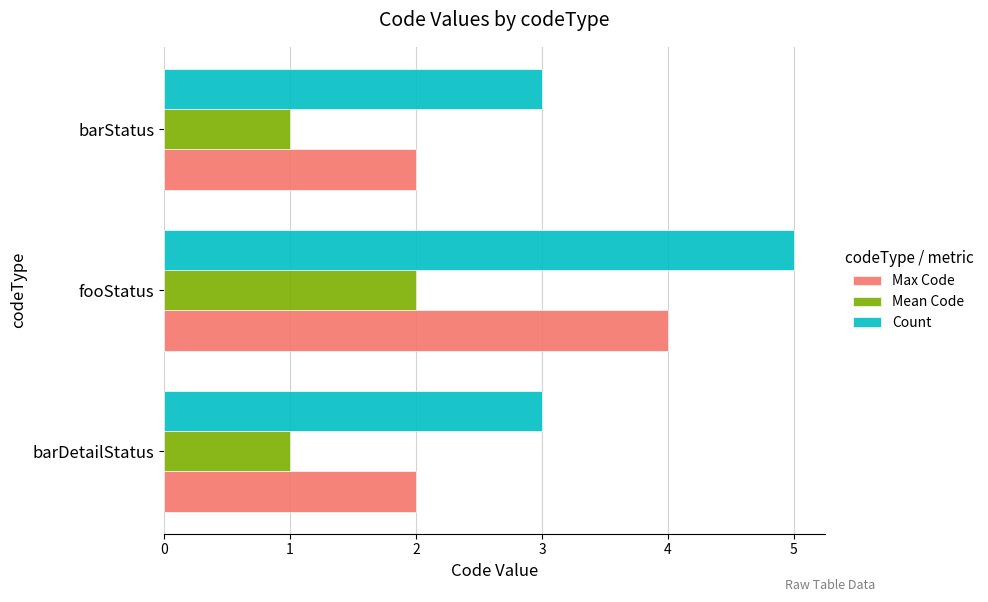

The Count series shows 3 at barDetailStatus. True or false?

True